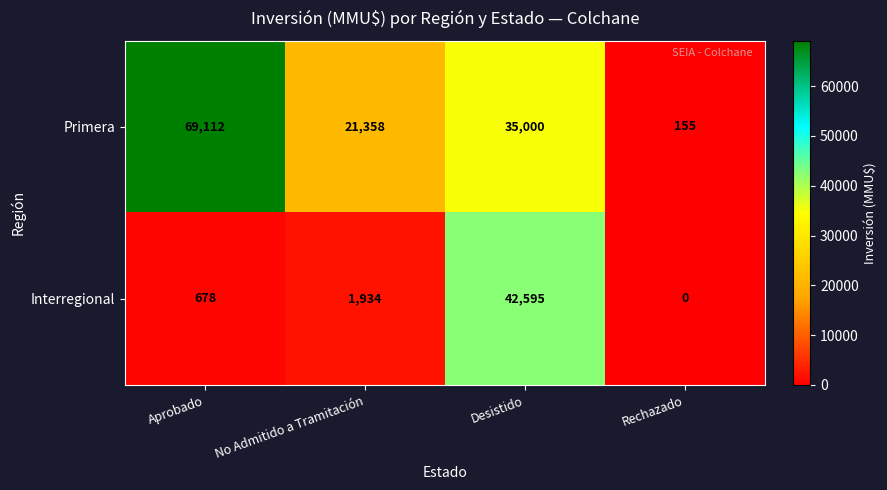

What is the greatest value displayed?

69112